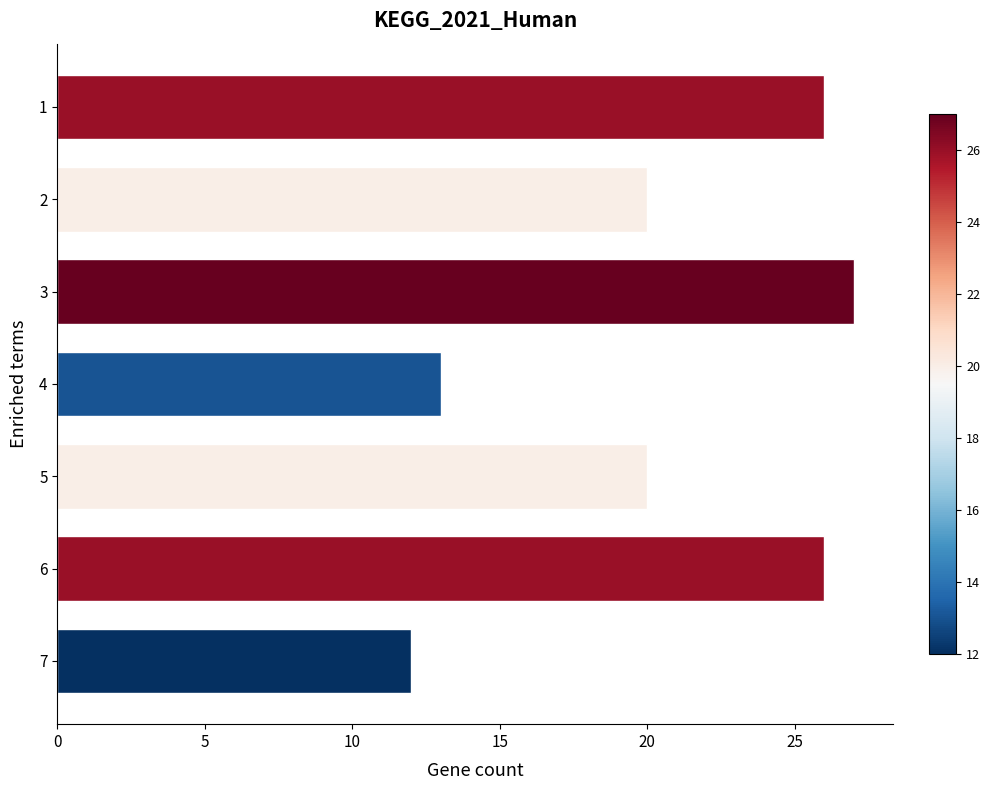

Are the bars horizontal?

Yes